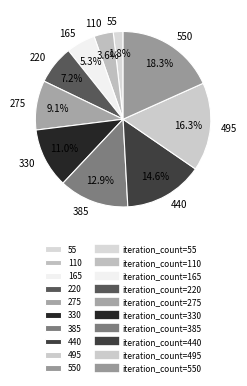

What is the total percentage of 385 and 330?

23.9%